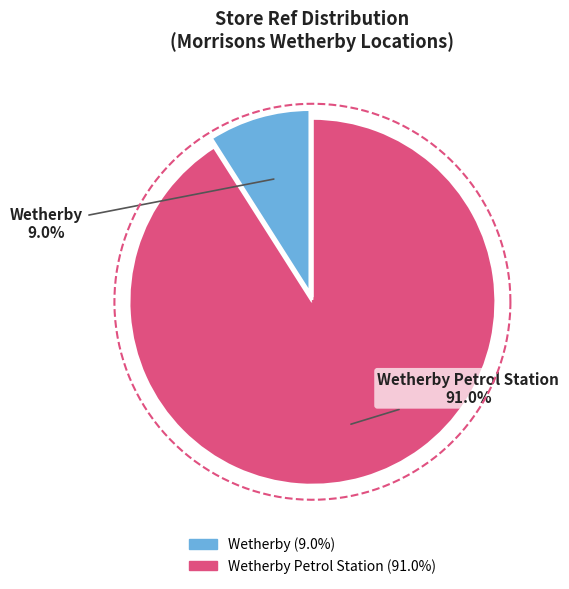

To the nearest percent, what is the difference between the Wetherby and Wetherby Petrol Station slice percentages?

82%